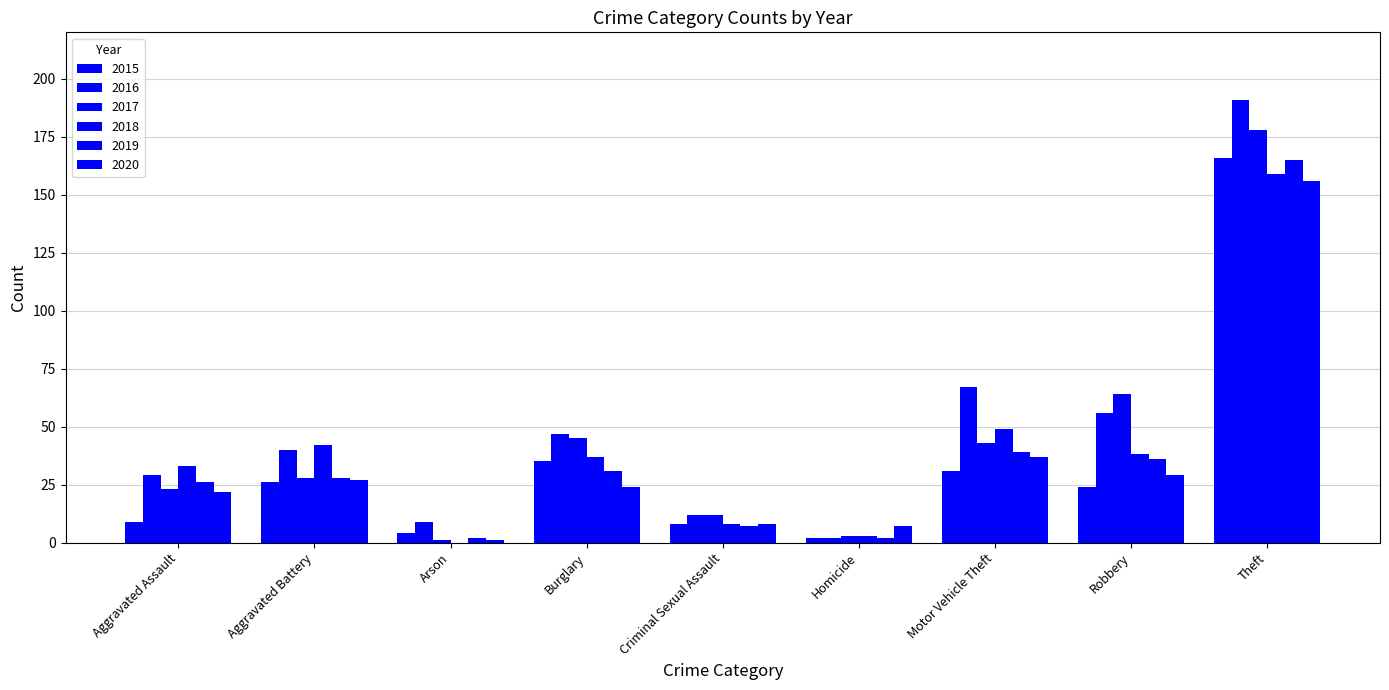

Rank the series by their maximum value, from lowest to highest.

2020, 2018, 2019, 2015, 2017, 2016